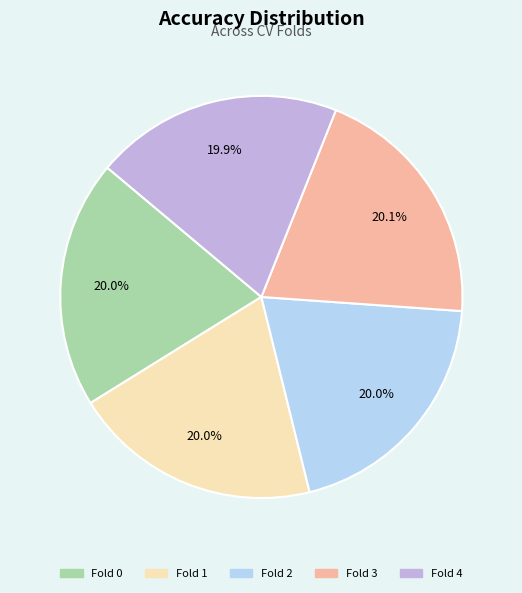

What portion of the pie excludes Fold 1?

80.0%